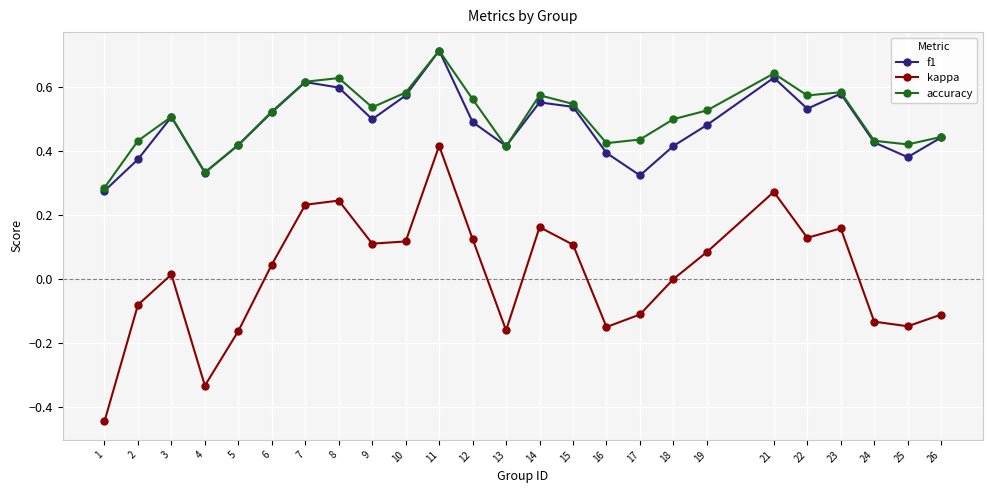

Count the number of data series in this chart.

3